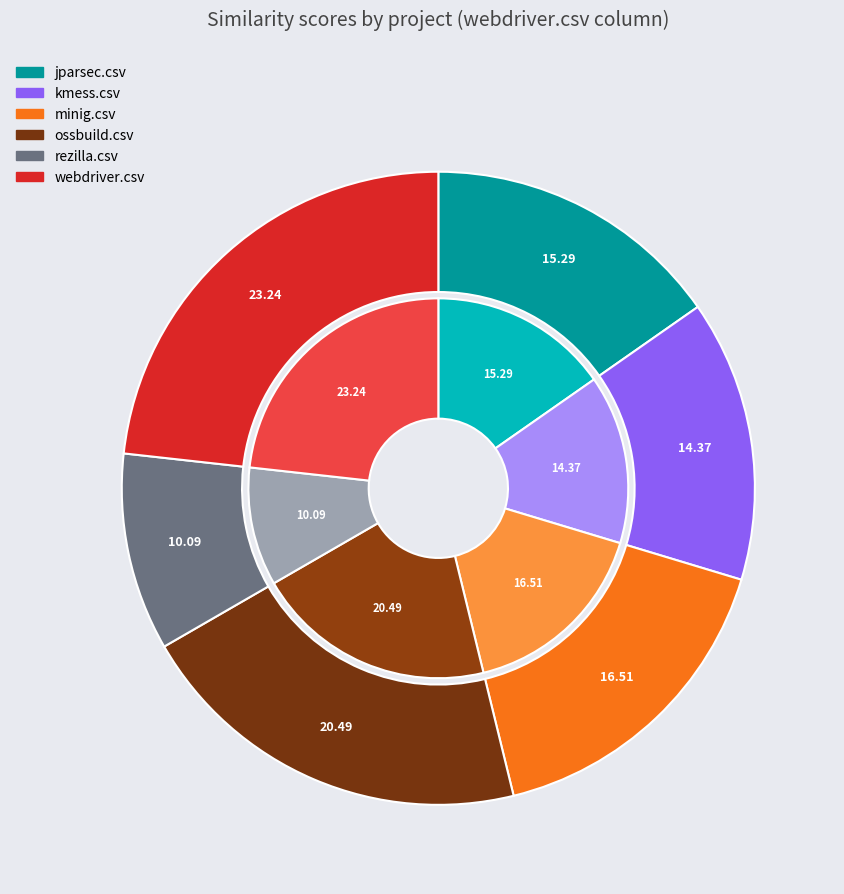

What percentage do rezilla.csv and ossbuild.csv together represent?

30.6%